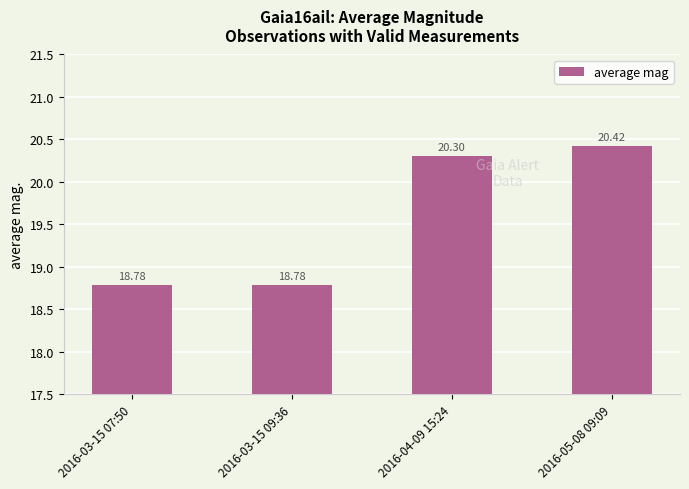

How many bars are there in total?

4